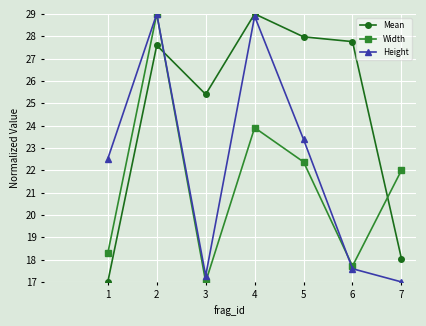

The value of Width at 7 is 10.6. True or false?

False